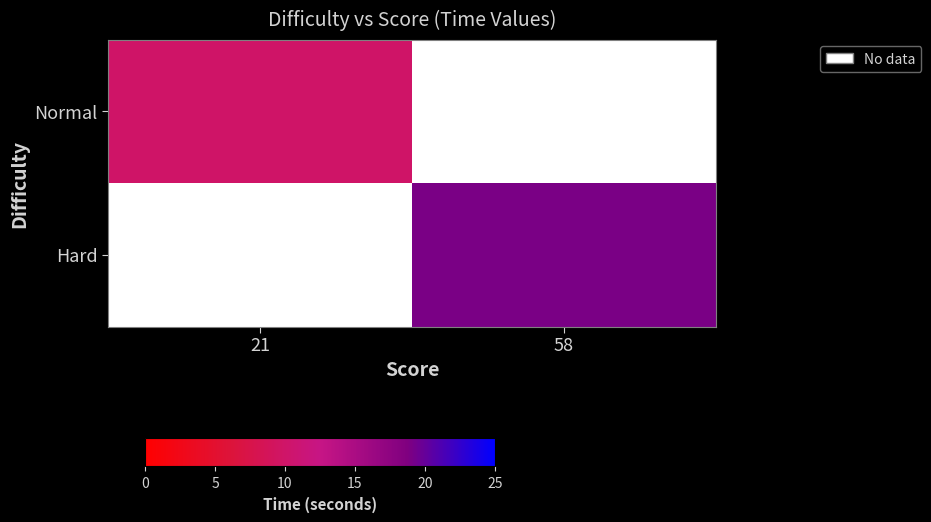

What is the smallest value displayed?

10.0